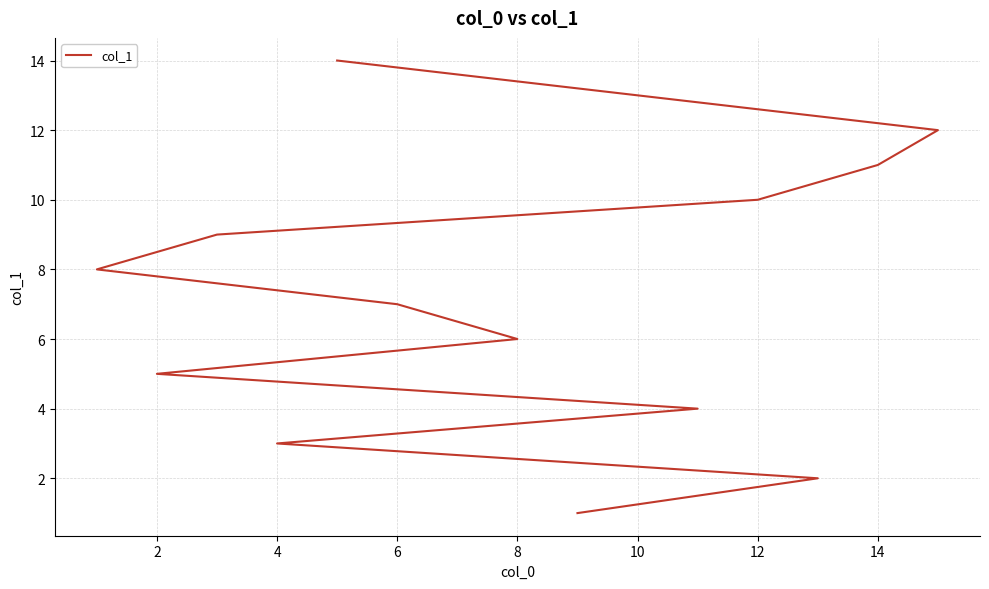

True or false: the data has more than 2 interior local peaks.

False